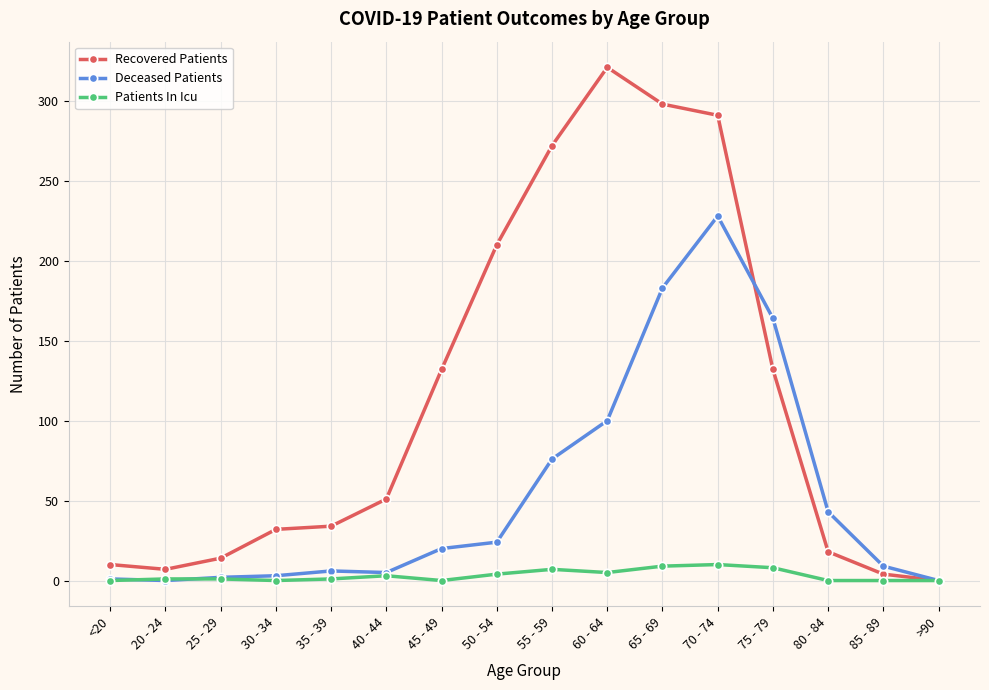

What is the value of the Recovered Patients point at the 6th from the left?

51